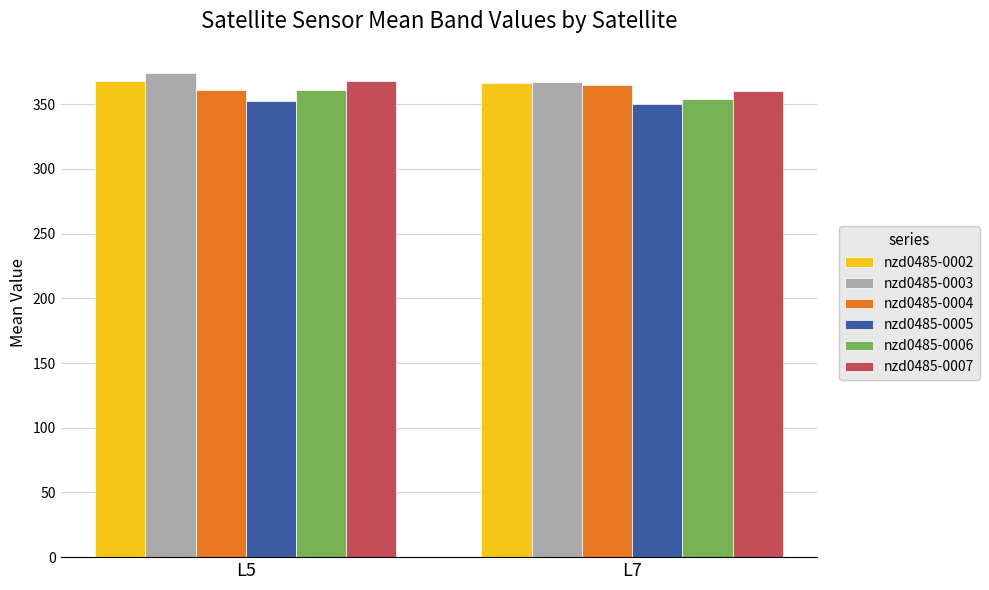

How many bars are there in total?

12